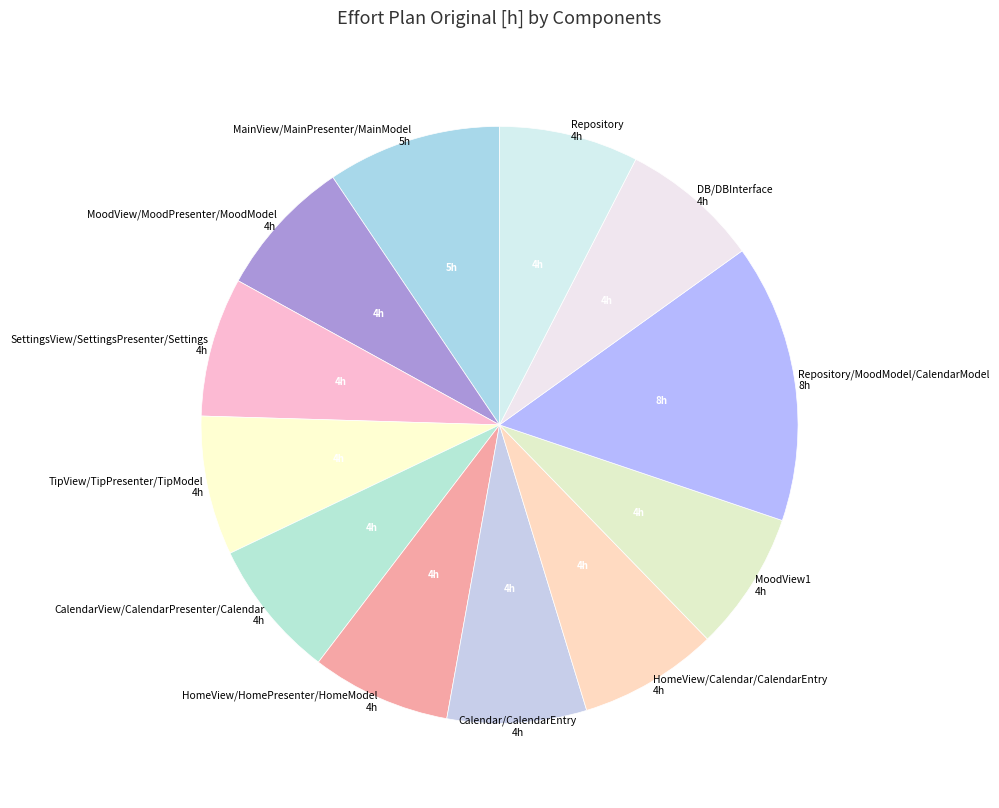

What is the largest slice in the pie chart?

Repository/MoodModel/CalendarModel